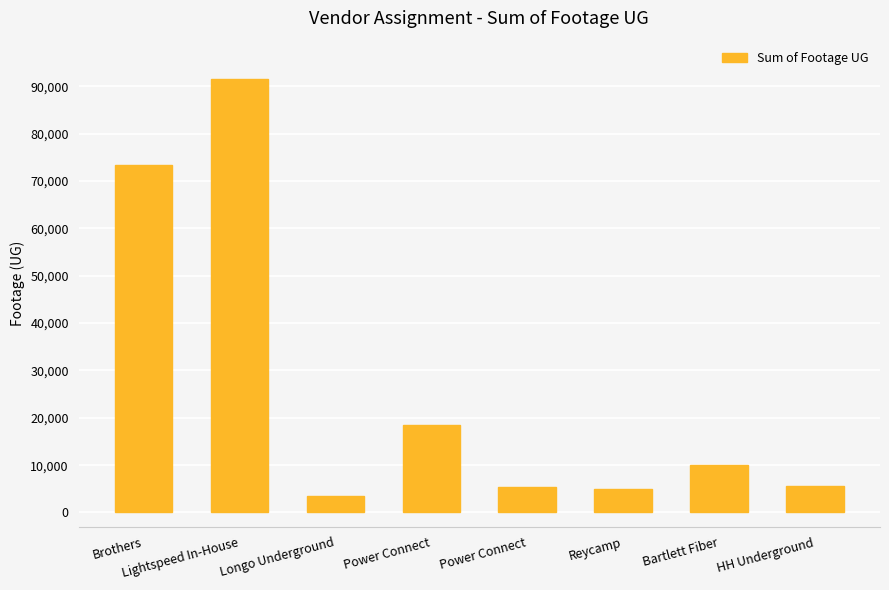

Reading left to right, transcribe all the data shown in this chart.

73303	91661	3566	18473	5436	4975	9984	5576